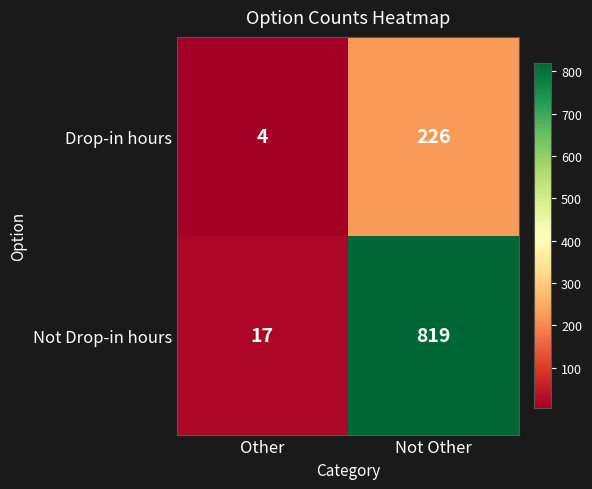

Which series has the largest range (max minus min)?

Not Drop-in hours